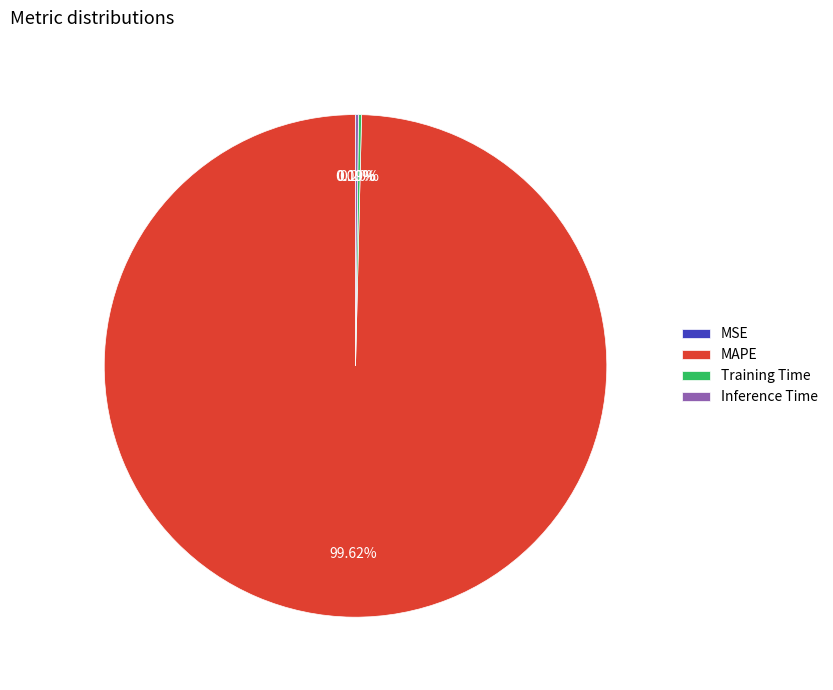

Does MAPE account for over 50% of the chart?

Yes